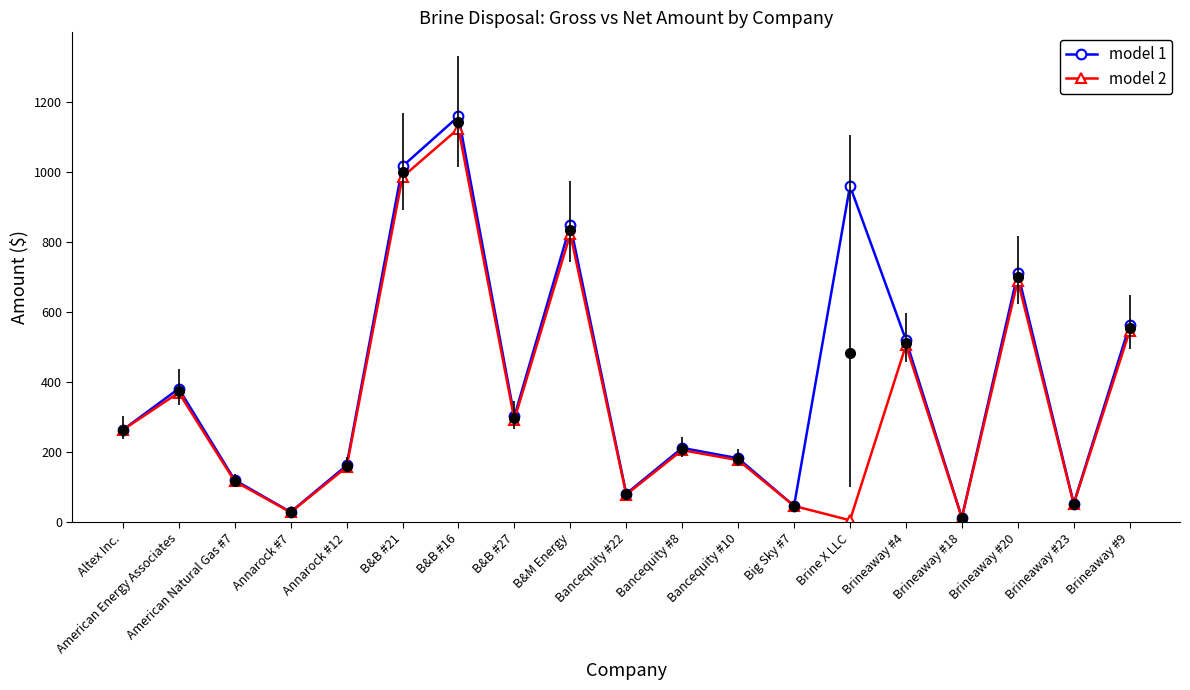

Is the value of model 2 at American Natural Gas #7 greater than the value of model 1 at Bancequity #22?

Yes